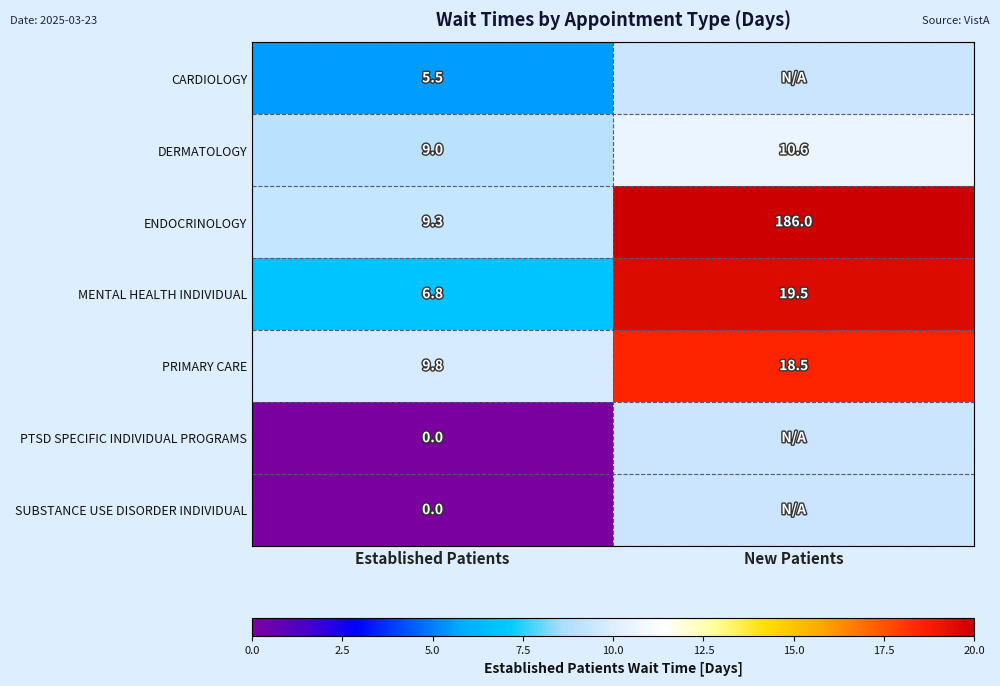

List the labels in order of ENDOCRINOLOGY value, largest first.

New Patients, Established Patients